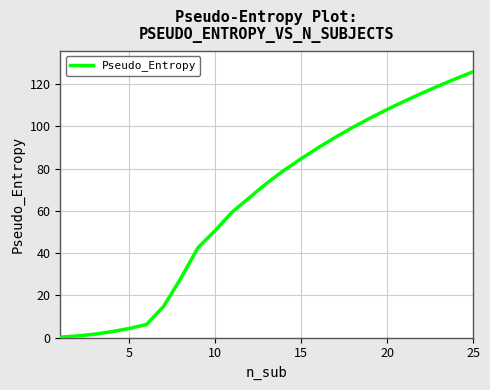

What is the average value?

64.2